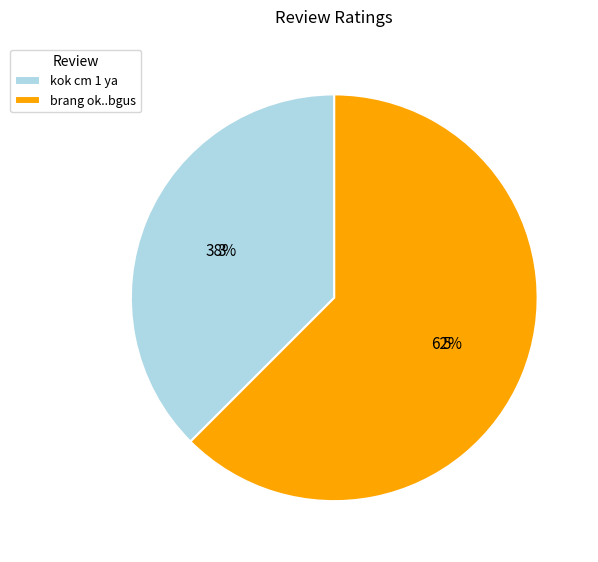

Count the number of slices in the pie.

2